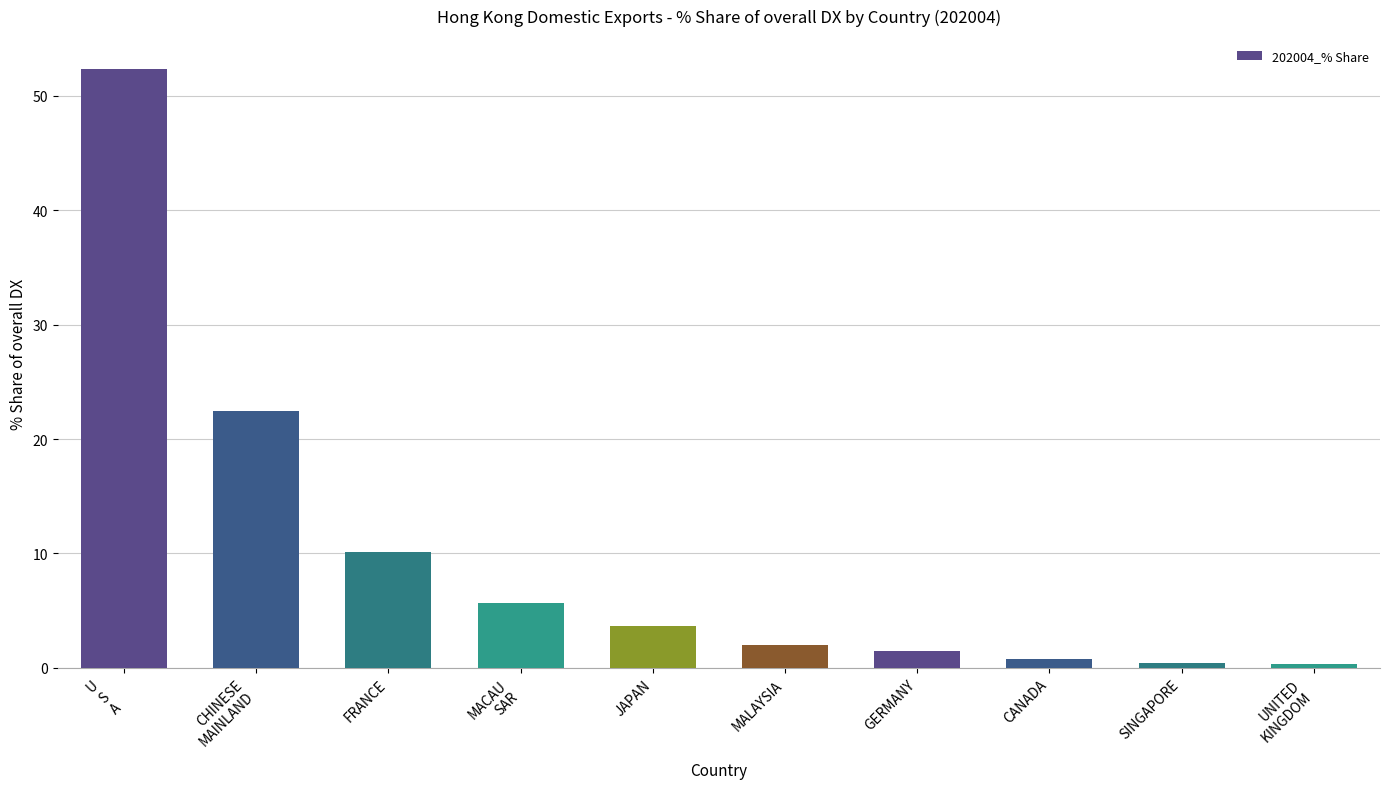

The value at GERMANY is 1.5. True or false?

True